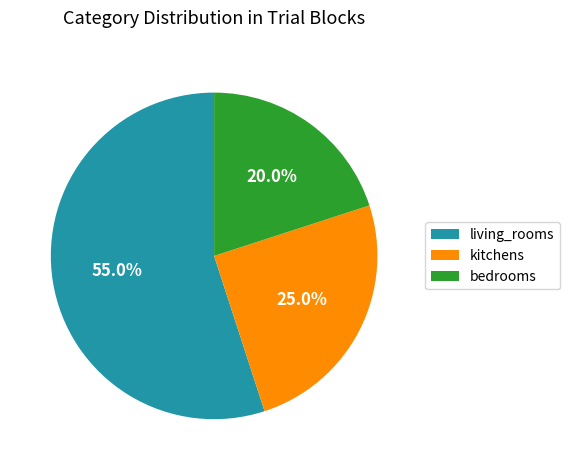

Between bedrooms and kitchens, which is larger?

kitchens